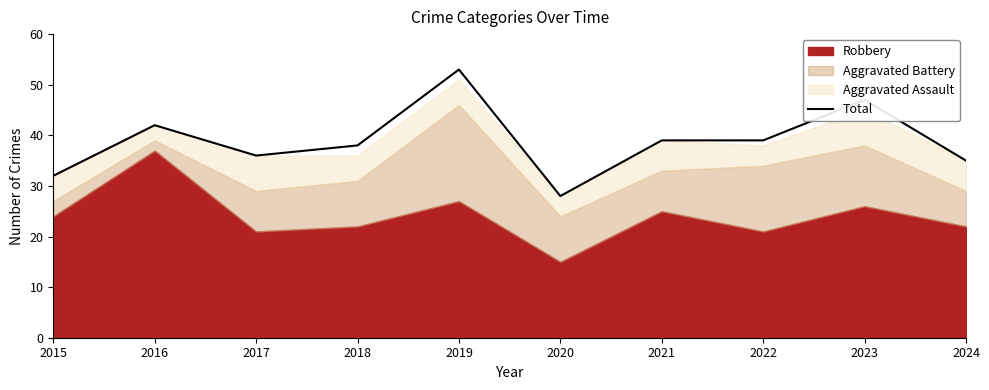

Reading left to right, what are all the values shown in this chart?

32	42	36	38	53	28	39	39	47	35